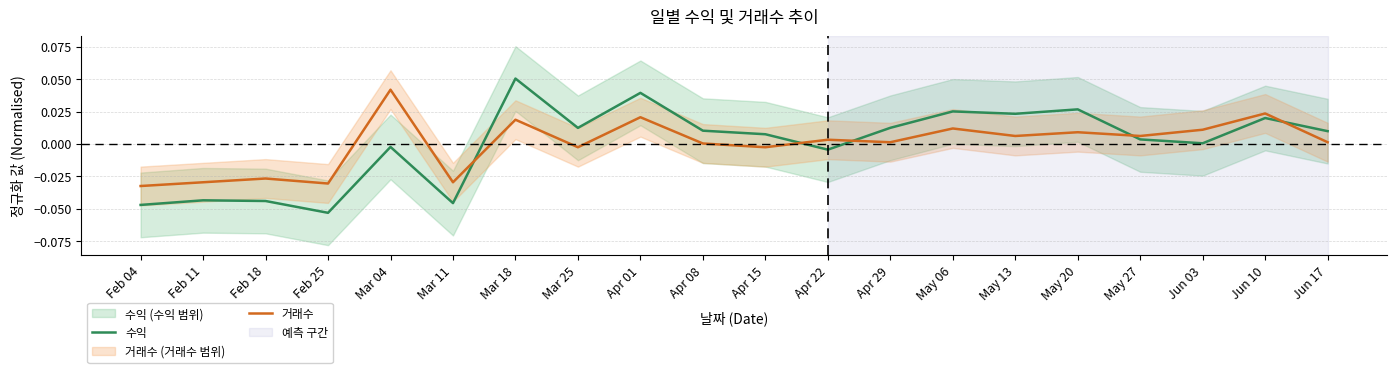

Rank the series by their average value, from lowest to highest.

거래수, 수익